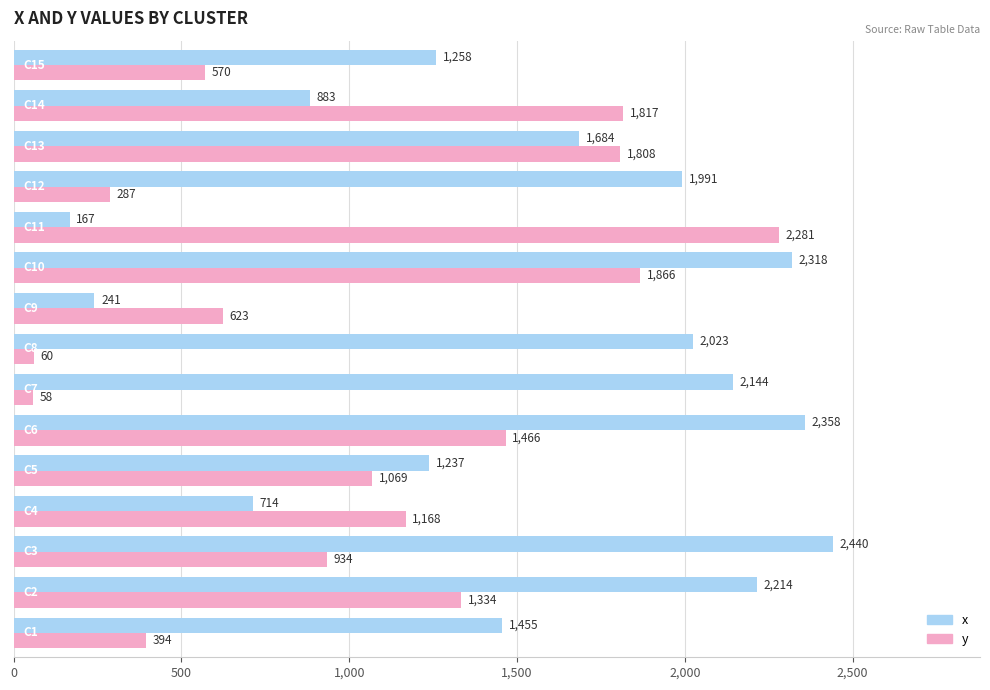

Rank the series by their maximum value, from highest to lowest.

x, y